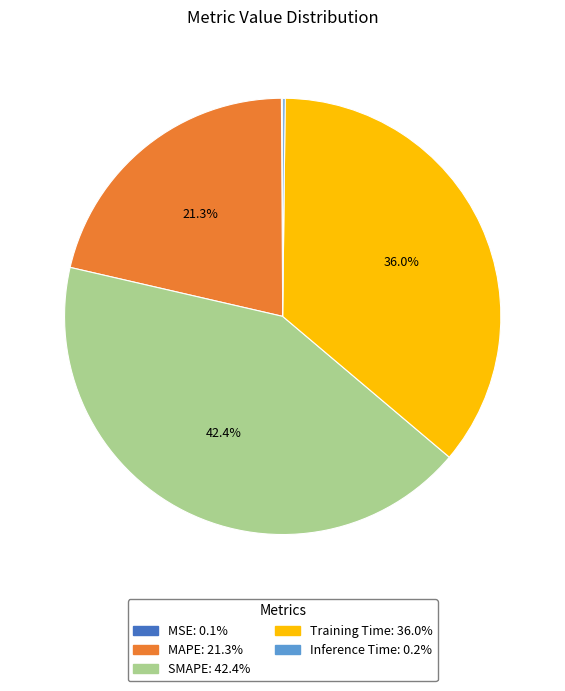

What is the total percentage of MAPE: 21.3% and Training Time: 36.0%?

57.3%